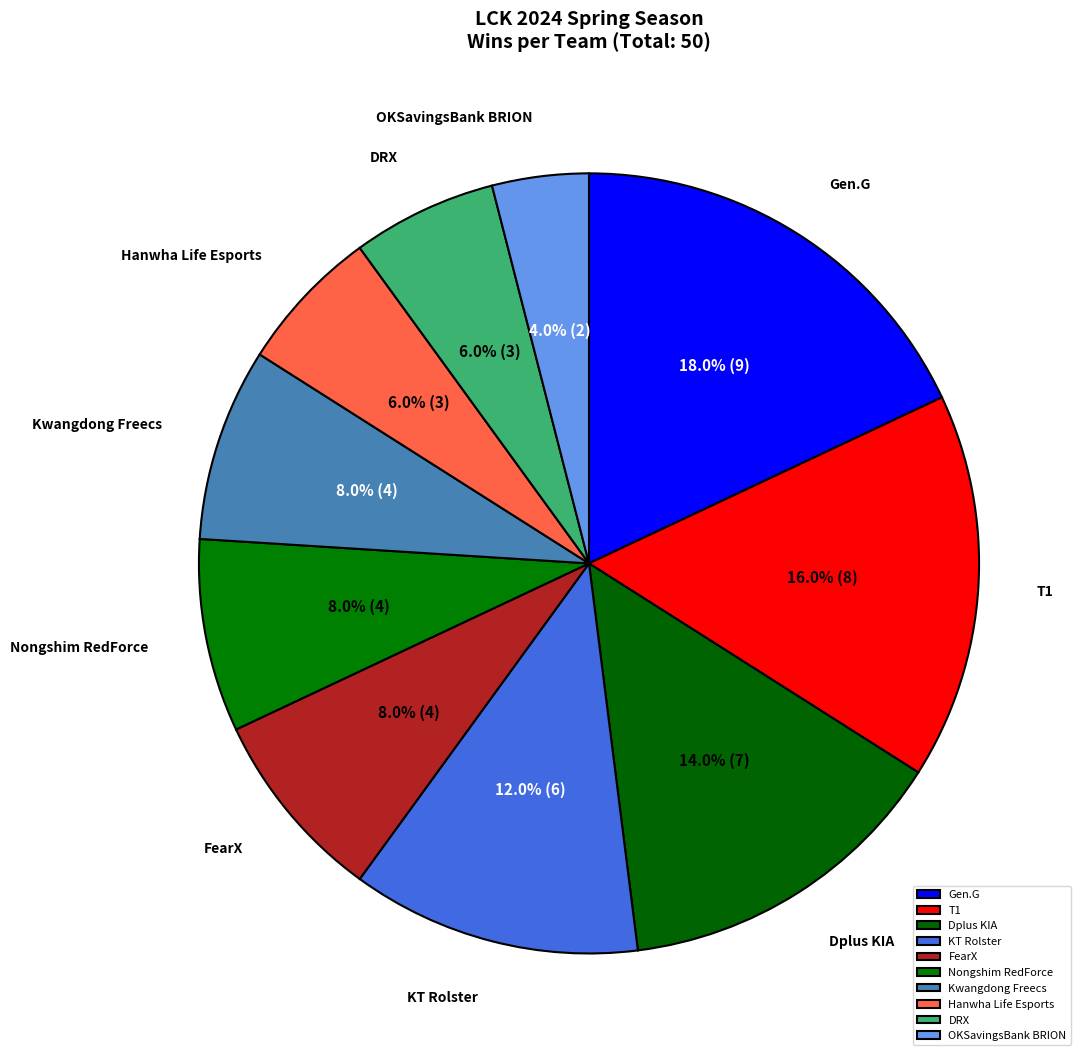

To the nearest percent, what is the combined percentage of Dplus KIA and Hanwha Life Esports?

20%